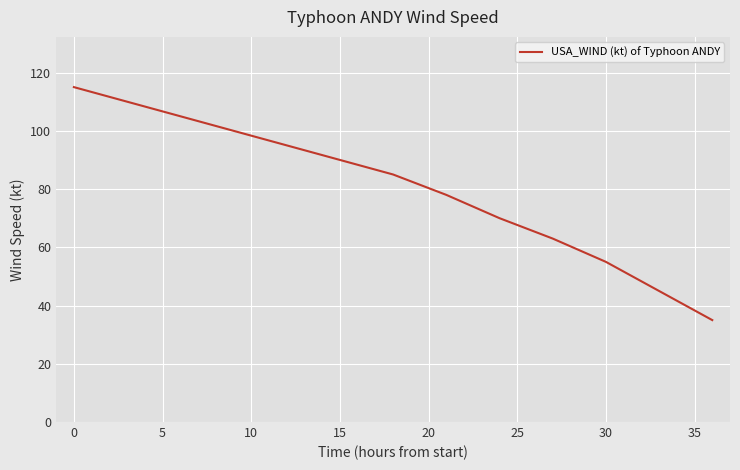

What is the average value?

80